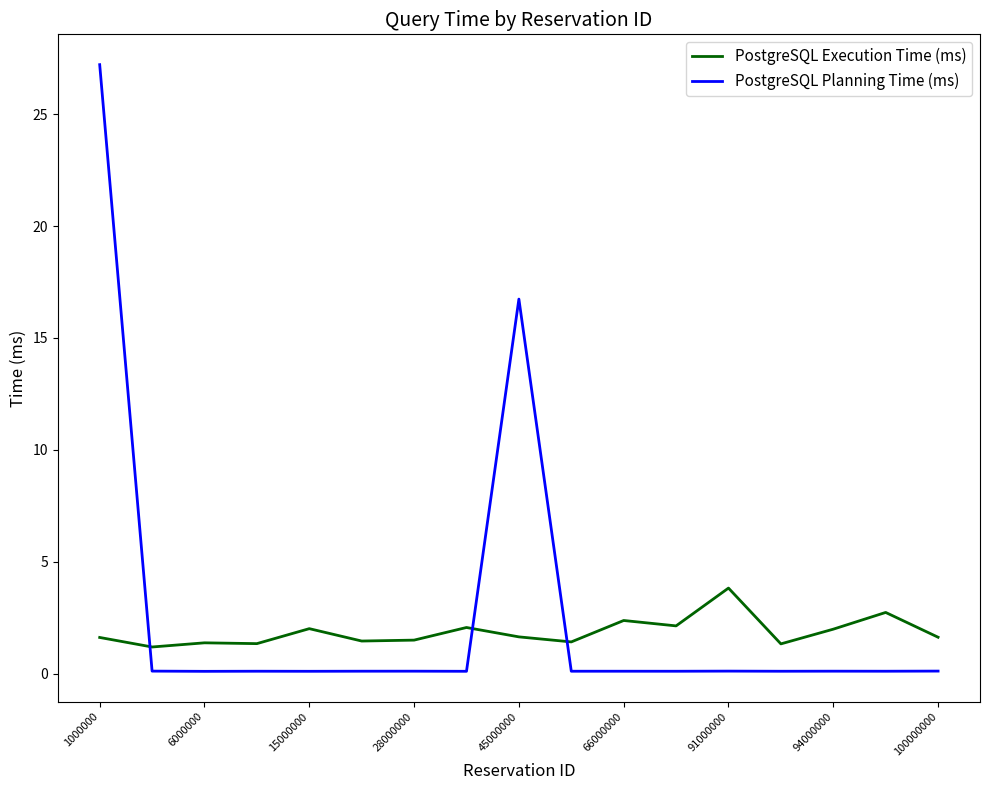

What is the difference between the maximum and minimum values in the PostgreSQL Execution Time (ms) series?

2.6